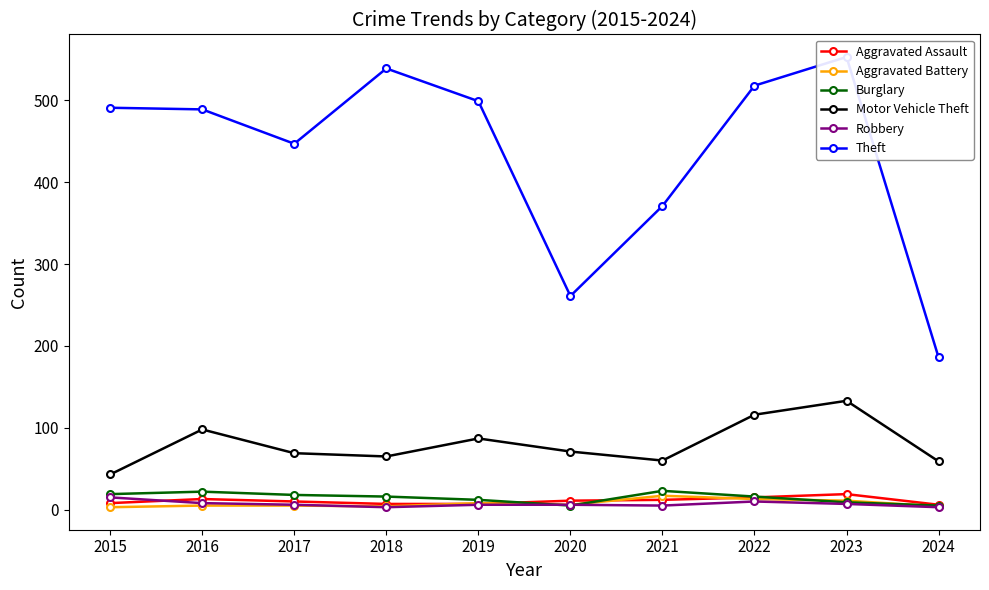

Reading left to right, list all the values displayed in this chart.

Aggravated Assault: 8	13	10	7	7	11	12	15	19	6
Aggravated Battery: 3	5	5	4	8	6	17	13	11	4
Burglary: 19	22	18	16	12	5	23	16	9	5
Motor Vehicle Theft: 43	98	69	65	87	71	60	116	133	59
Robbery: 15	8	6	3	6	6	5	10	7	3
Theft: 491	489	447	539	499	261	371	518	553	186